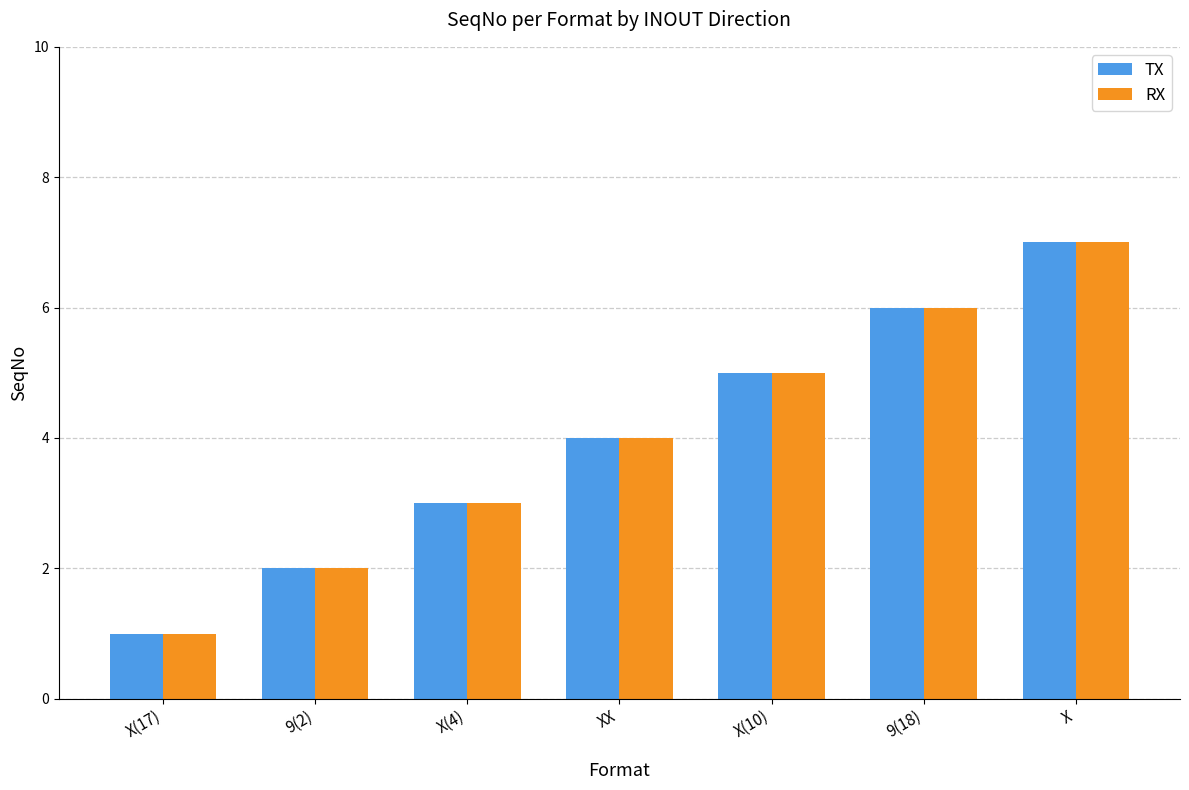

List the labels in order of TX value, smallest first.

X(17), 9(2), X(4), XX, X(10), 9(18), X